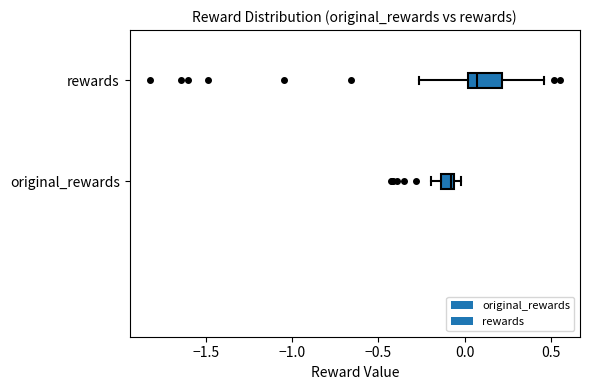

Reading bottom to top, read every box against the x-axis: the position of its median line, the range the box covers, and the ends of its whiskers. The values are not printed on the chart, so give them approximately, as read against the axis.

original_rewards: median -0.10, box -0.15 to -0.05, whiskers -0.20 to 0.00
rewards: median 0.05, box 0.00 to 0.20, whiskers -0.25 to 0.45